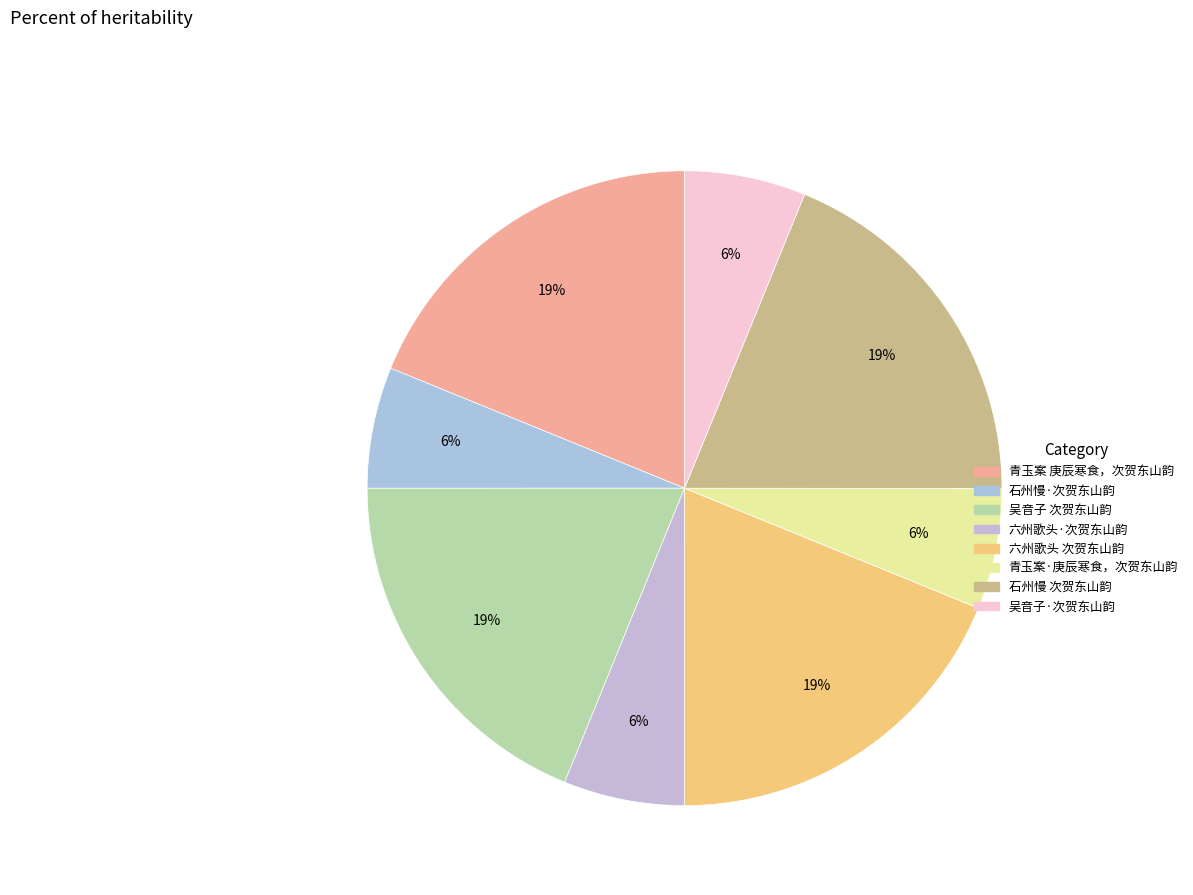

Which slice is the smallest?

六州歌头·次贺东山韵